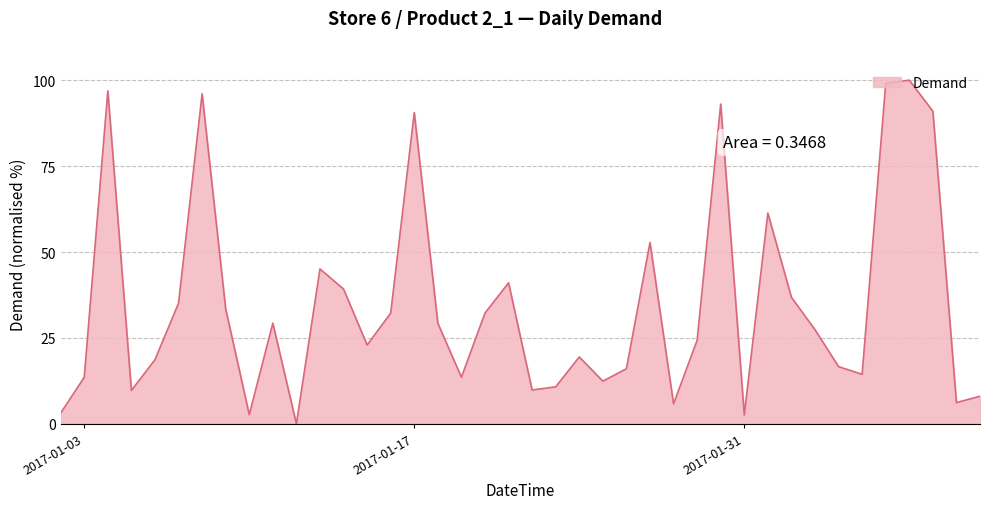

What is the difference between the maximum and minimum values?

100.0